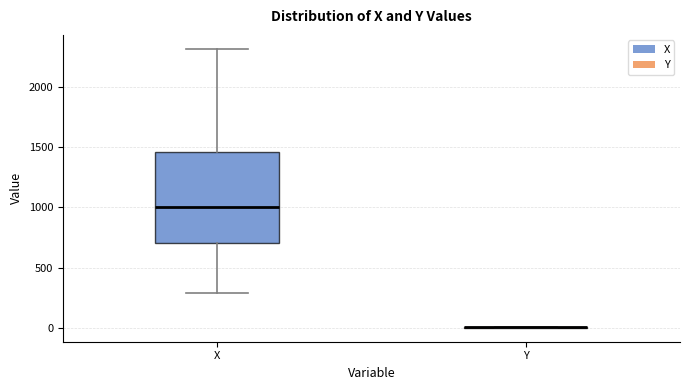

Reading left to right, read every box against the y-axis: the position of its median line, the range the box covers, and the ends of its whiskers. The values are not printed on the chart, so give them approximately, as read against the axis.

X: median 1000, box 700 to 1450, whiskers 300 to 2300
Y: box collapsed to a line at 0, whiskers 0 to 0